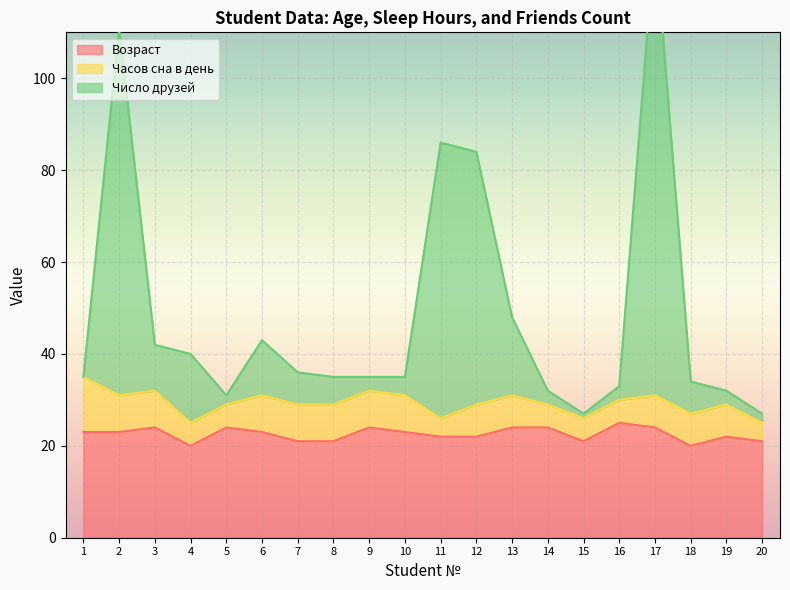

How many interior local peaks does the Число друзей series have?

4